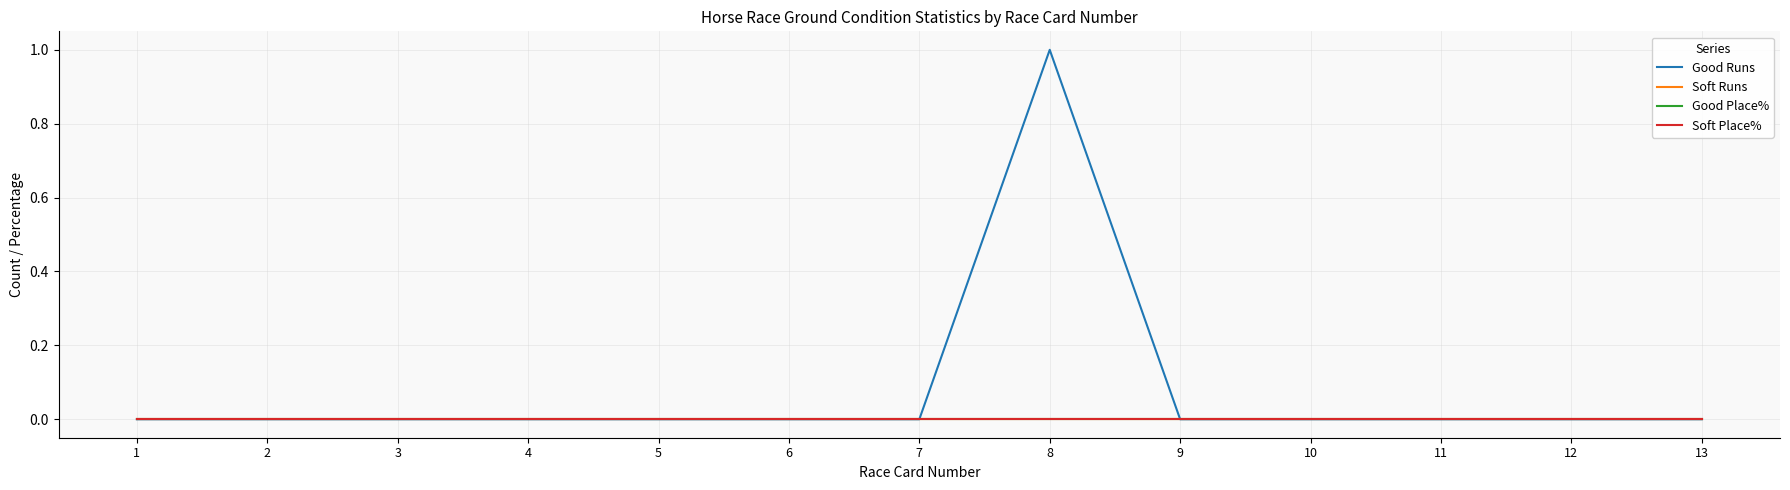

True or false: Soft Runs has a value of 0 at 2.

True